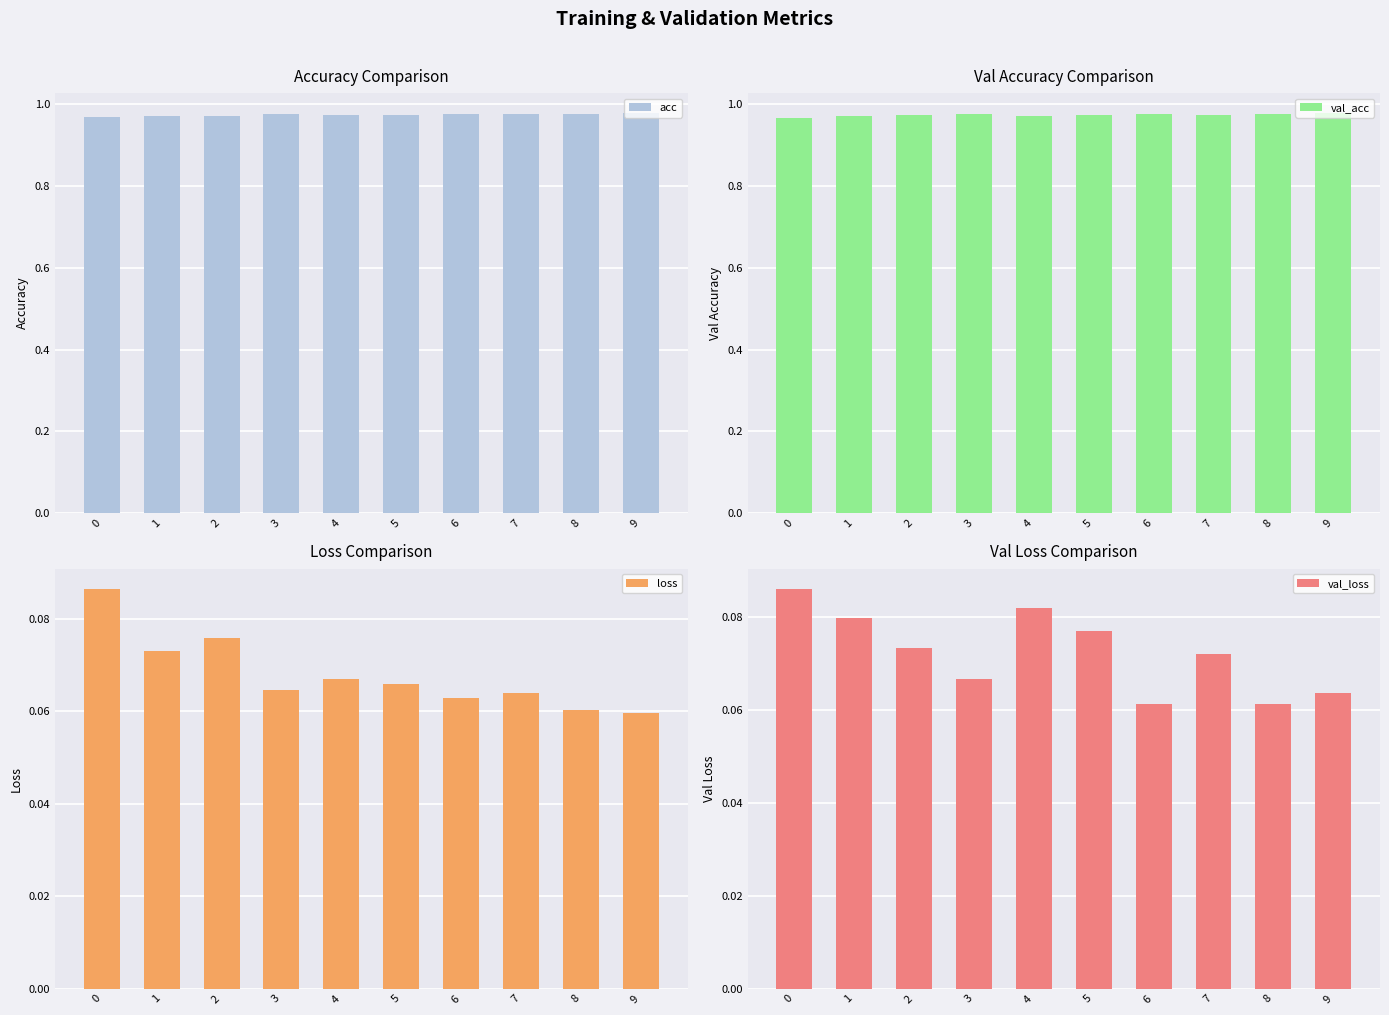

What is the minimum value shown in the chart?

0.1